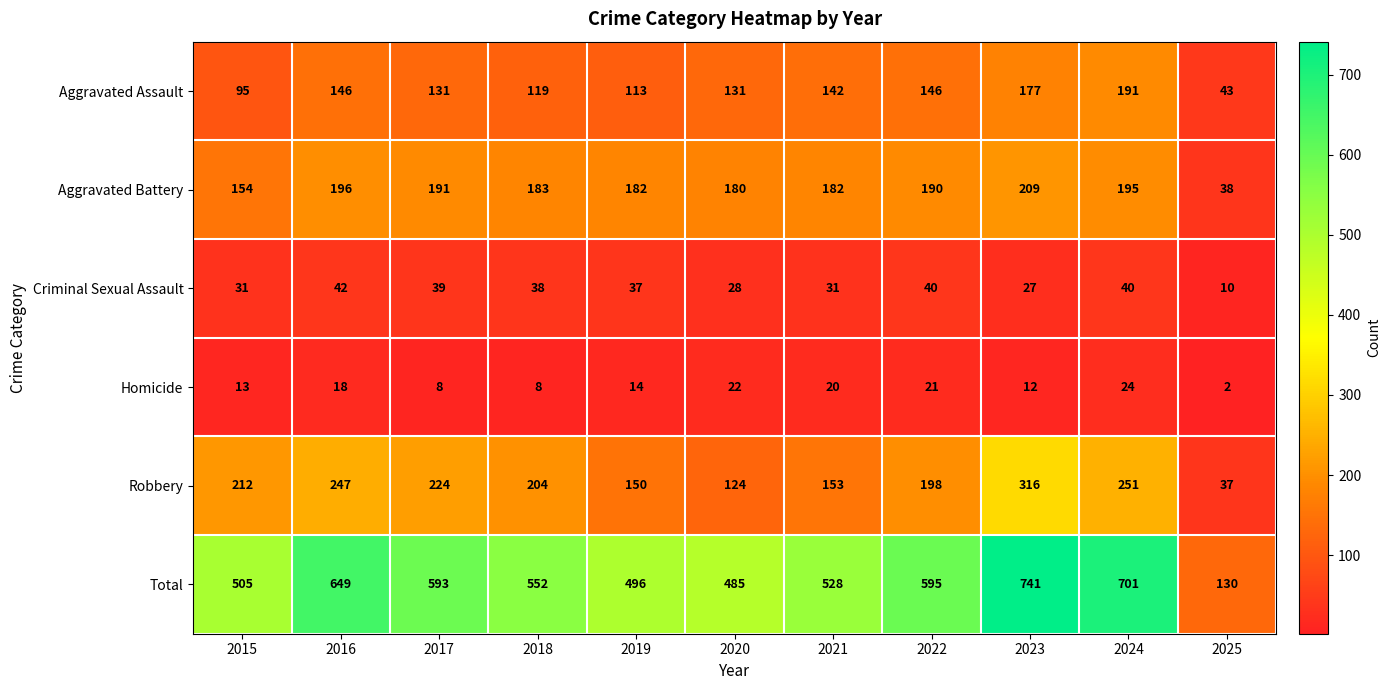

At which label does Aggravated Assault first exceed 131?

2016